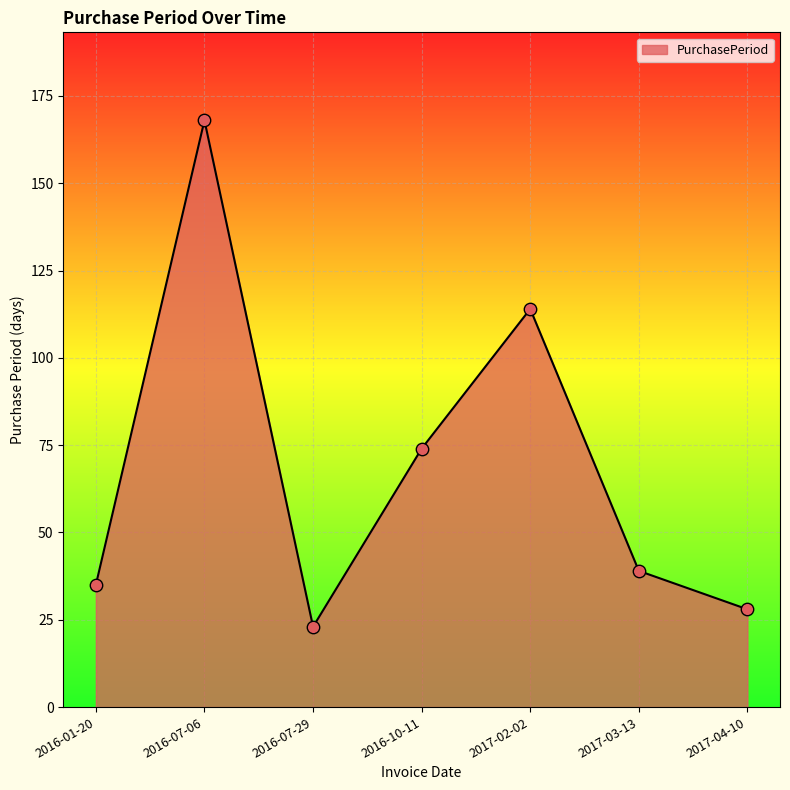

What is the ratio of the value at 2017-02-02 to the value at 2016-01-20?

3.3